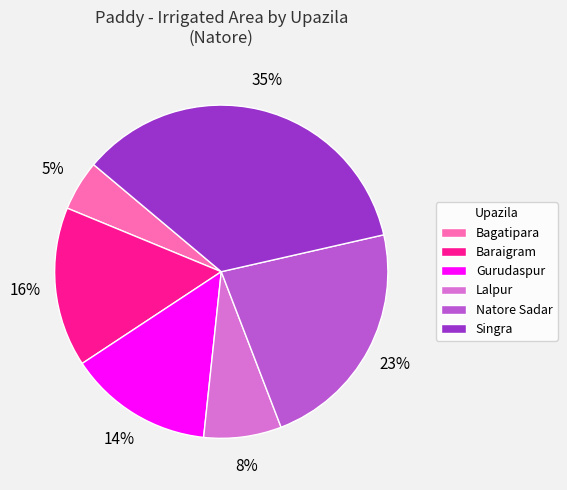

Is there a majority slice in this chart?

No